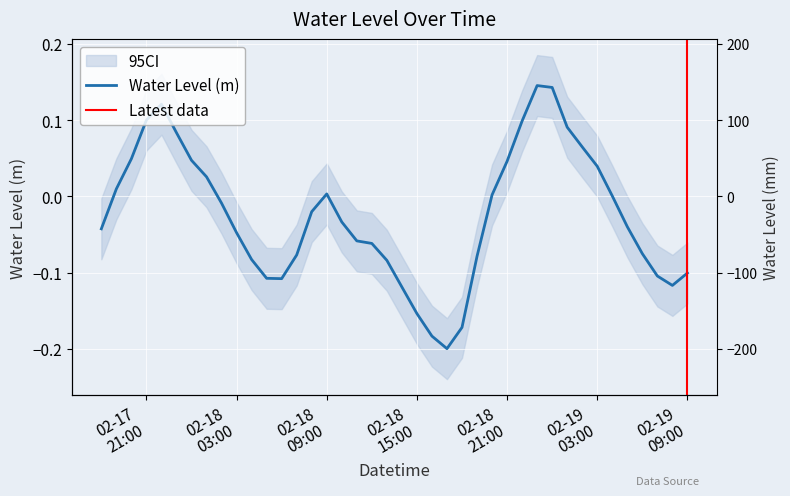

How many data points does each series have?

40